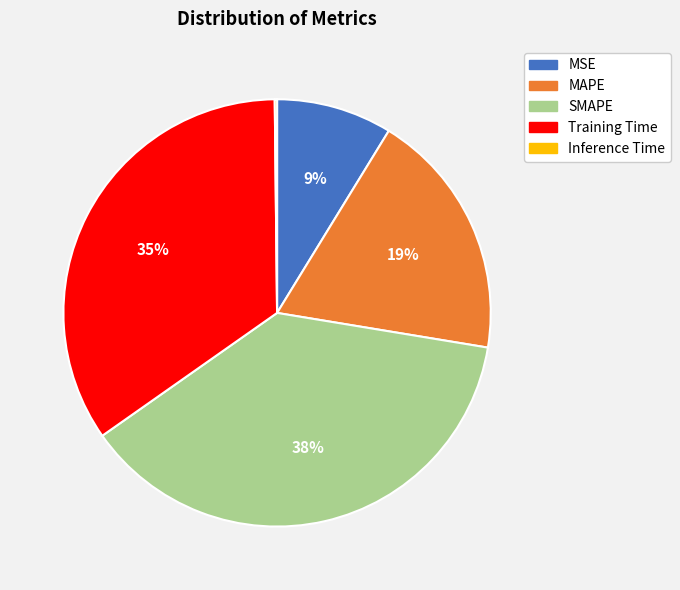

To the nearest percent, what is the average slice percentage?

20%